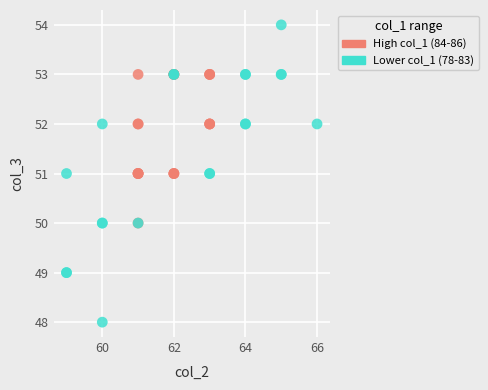

What are all the series names shown in the legend?

High col_1 (84-86), Lower col_1 (78-83)